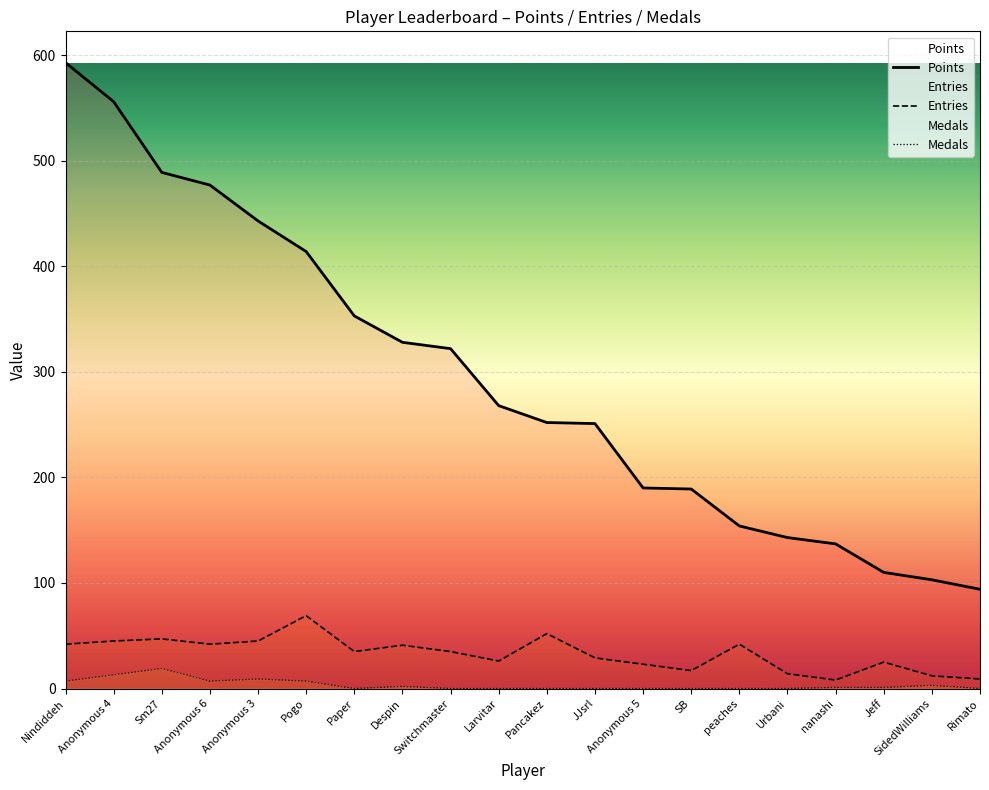

How many data points does each series have?

20